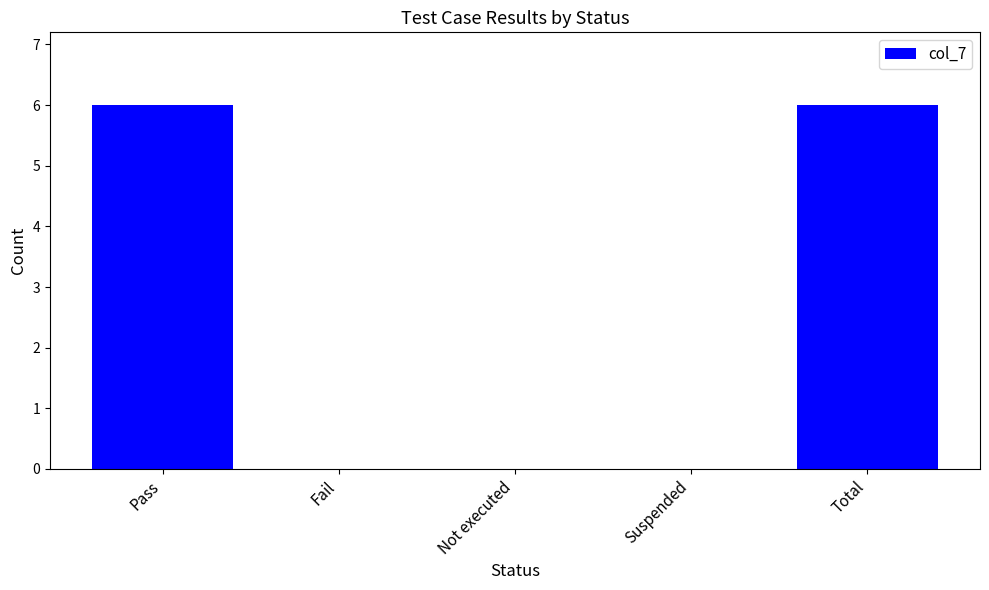

Are the bars horizontal?

No